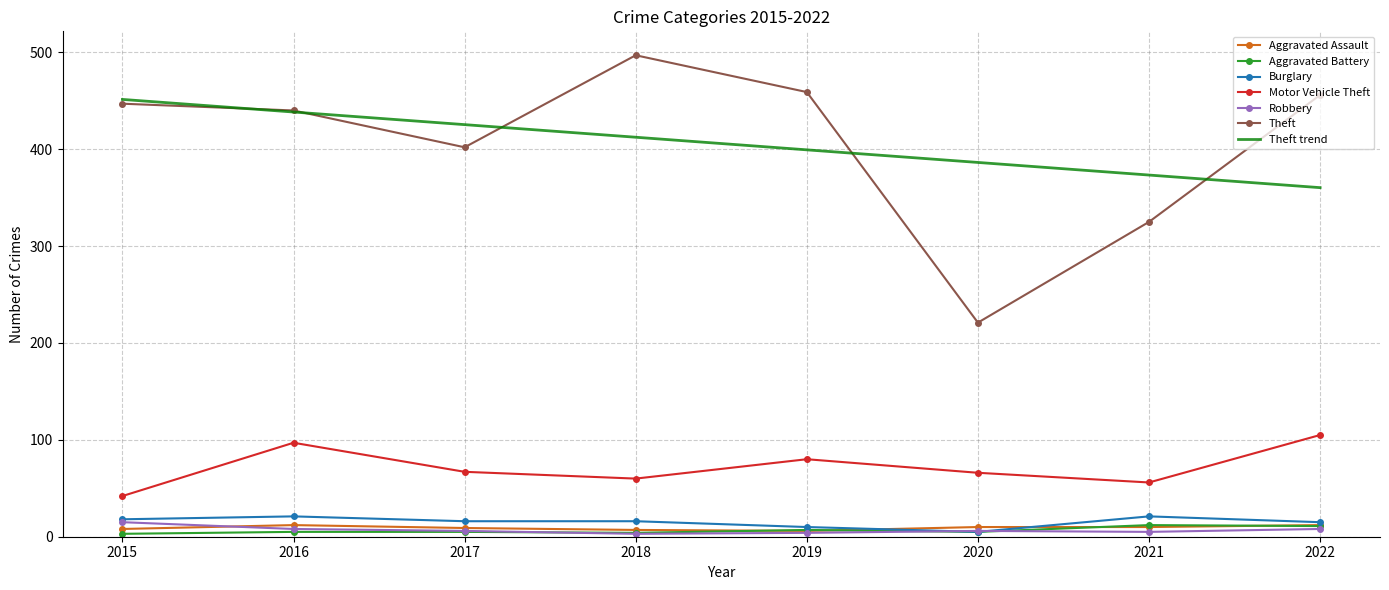

The Theft series shows 874 at 2018. True or false?

False